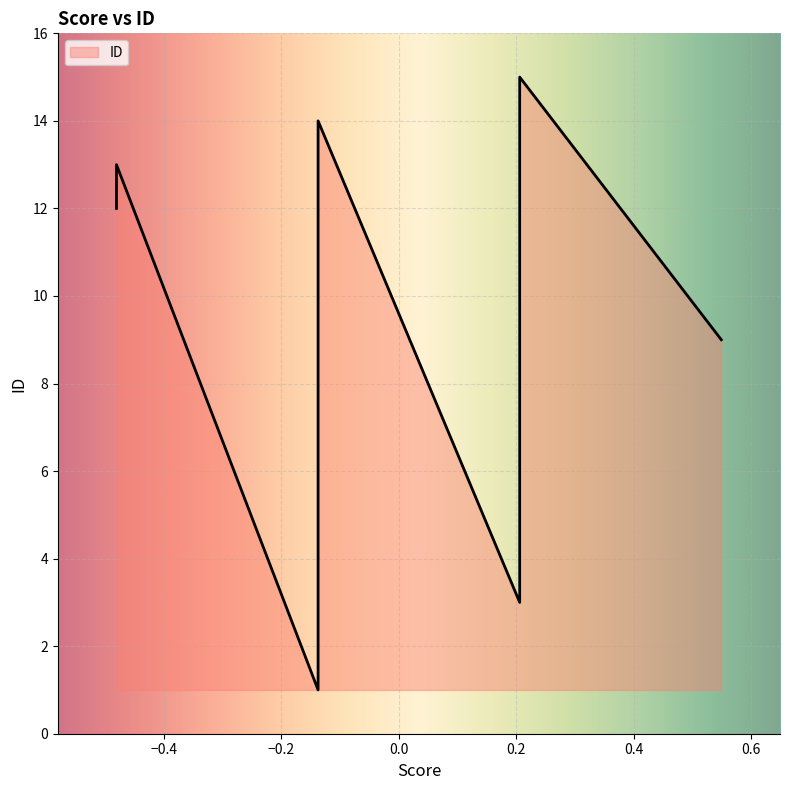

Reading left to right, extract all data points from this chart.

bunny_pla_0.225_232=9	bunny_pla_0.225_152=3	bunny_pla_0.225_19=4	bunny_pla_0.225_203=5	bunny_pla_0.225_226=6	bunny_pla_0.225_243=10	bunny_pla_0.225_80=15	bunny_pla_0.225_102=1	bunny_pla_0.225_125=2	bunny_pla_0.225_227=7	bunny_pla_0.225_230=8	bunny_pla_0.225_278=11	bunny_pla_0.225_78=14	bunny_pla_0.225_281=12	bunny_pla_0.225_39=13